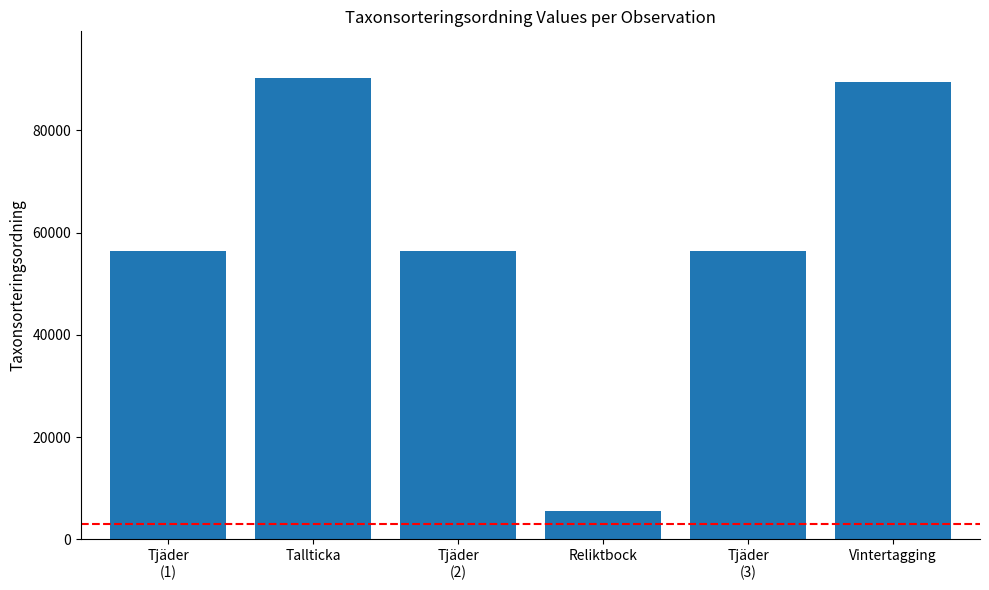

True or false: the data shows 56478 at Tjäder
(3).

True